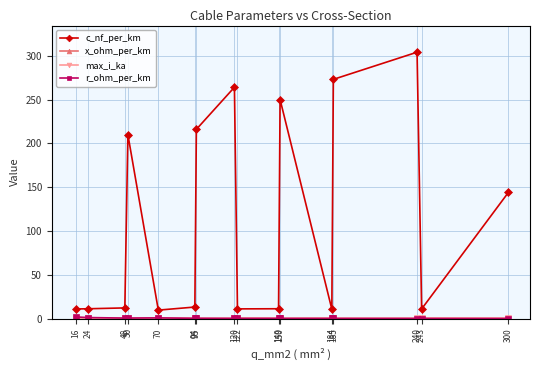

How many categories are shown in the chart?

16